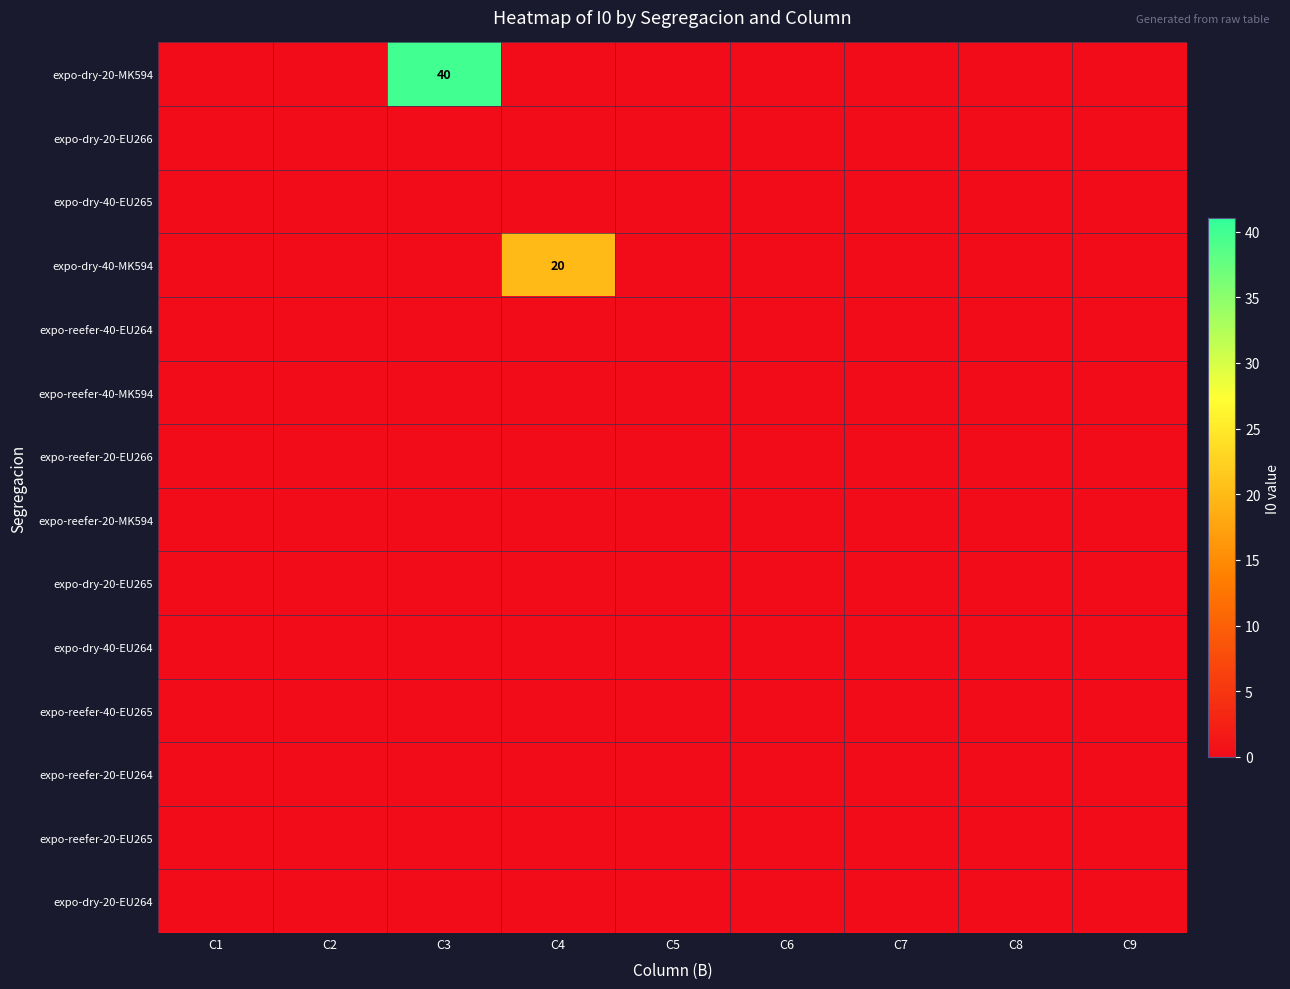

True or false: expo-reefer-20-EU264 has a value of 0 at C4.

True